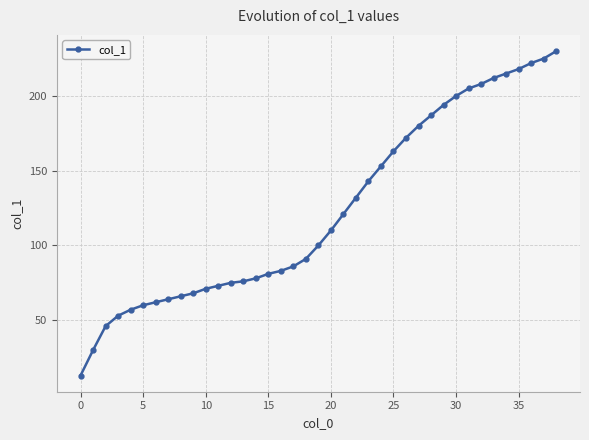

True or false: there are more than 2 points higher than both neighbors.

False